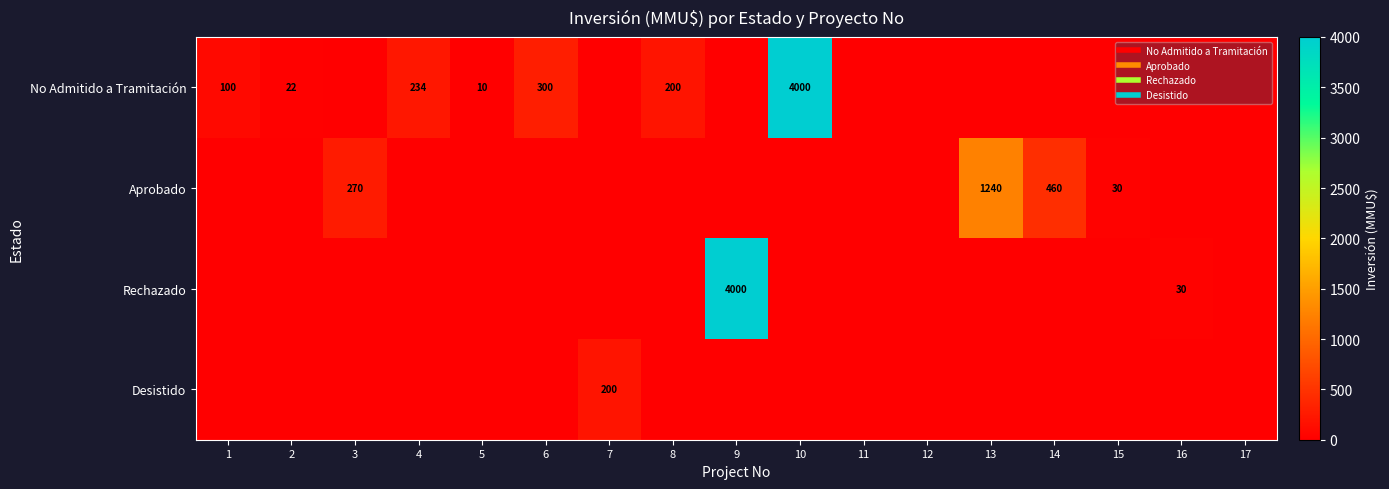

Which label corresponds to the largest value in the chart?

10